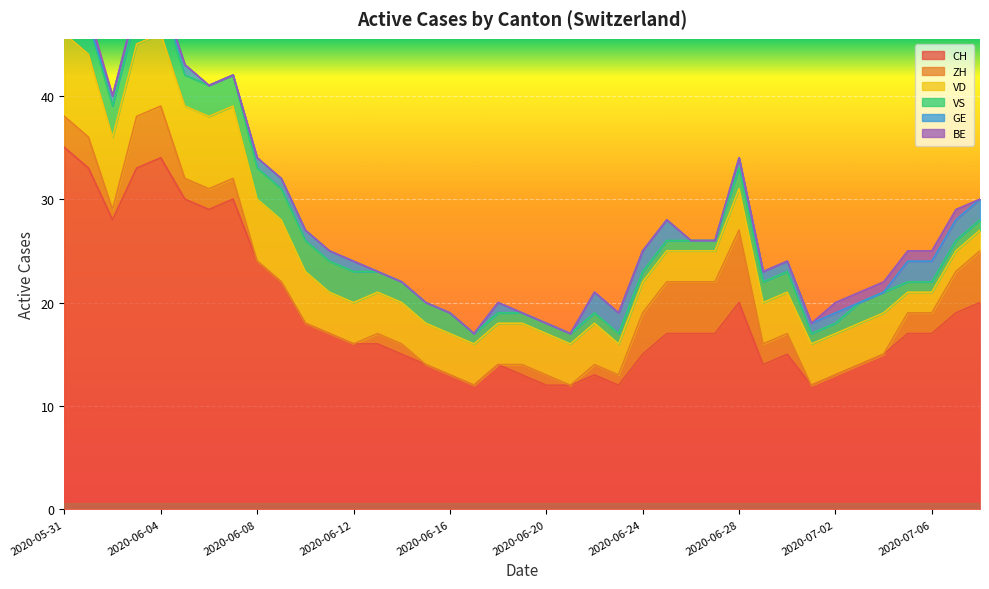

What is the total value across all series at 2020-06-24?

25